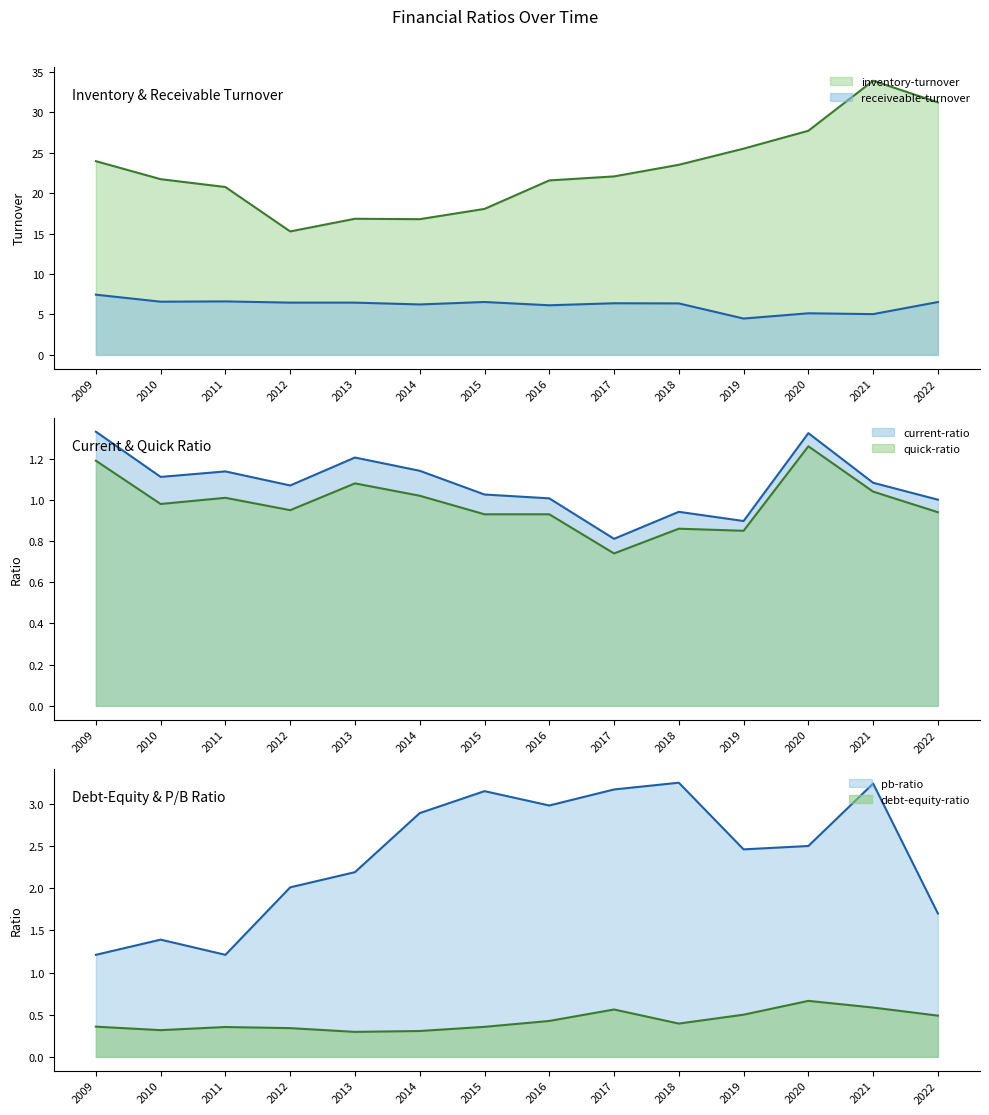

Where is the first local minimum for quick-ratio?

2010